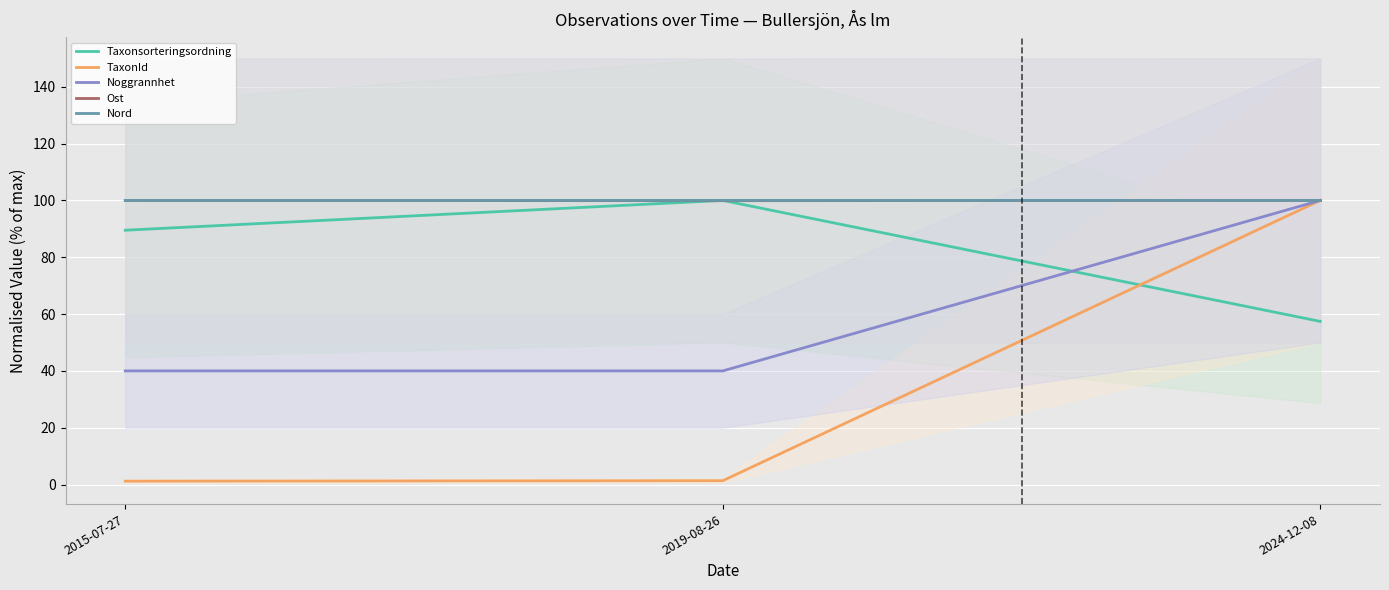

Is this an area chart (filled region under the line)?

No